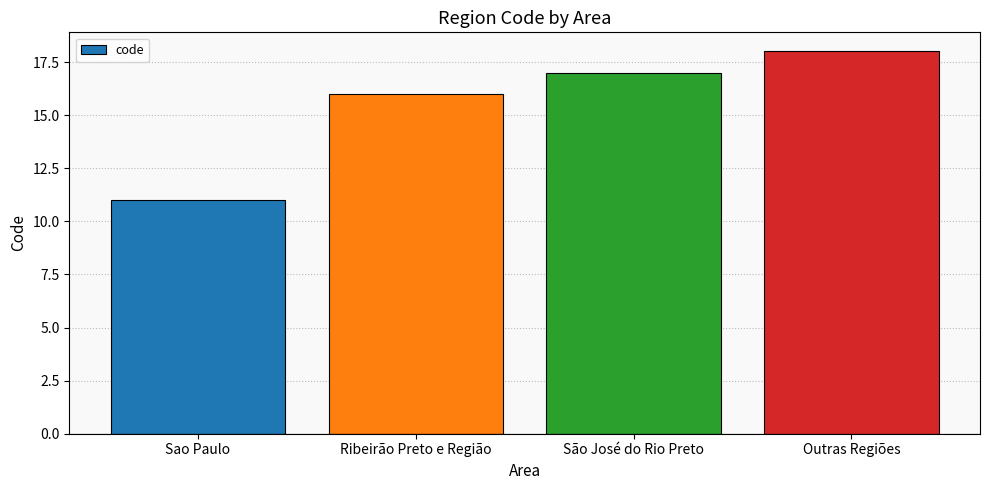

What is the change in value from Ribeirão Preto e Região to São José do Rio Preto?

+1